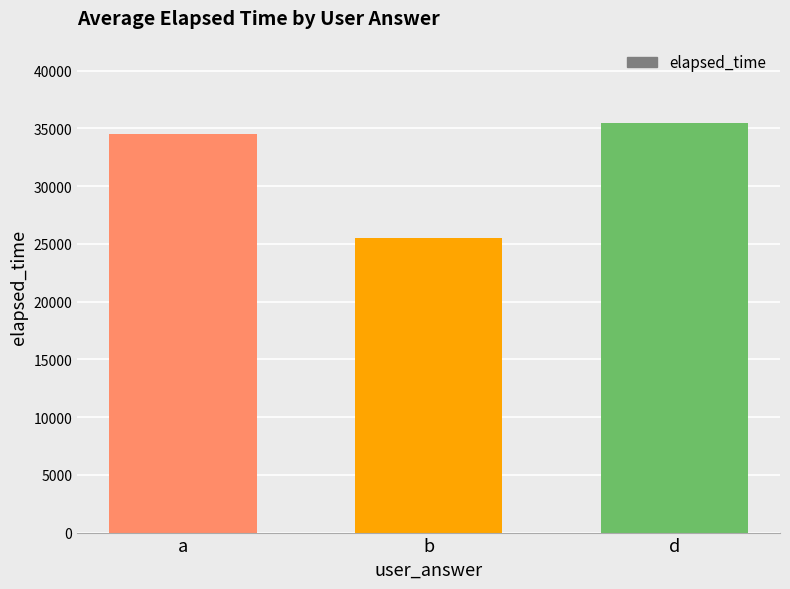

Does the chart contain stacked bars?

No